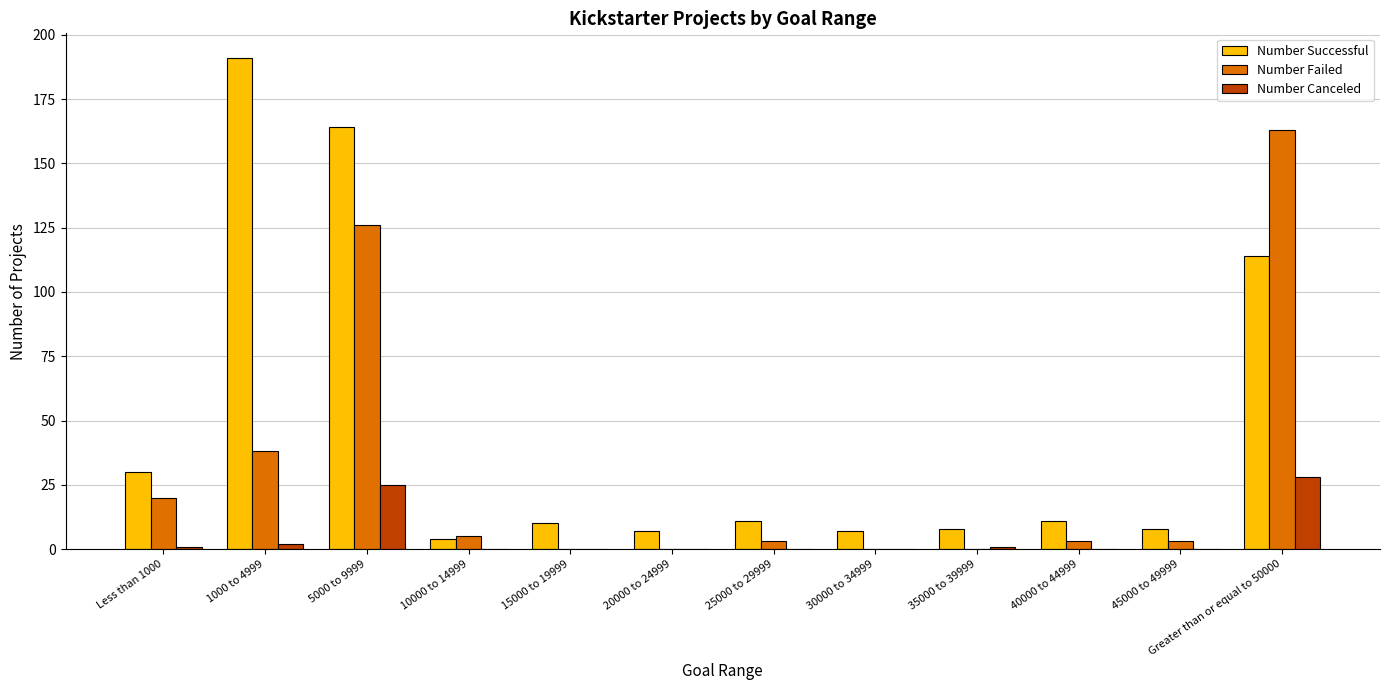

What is the total value across all series at 30000 to 34999?

7